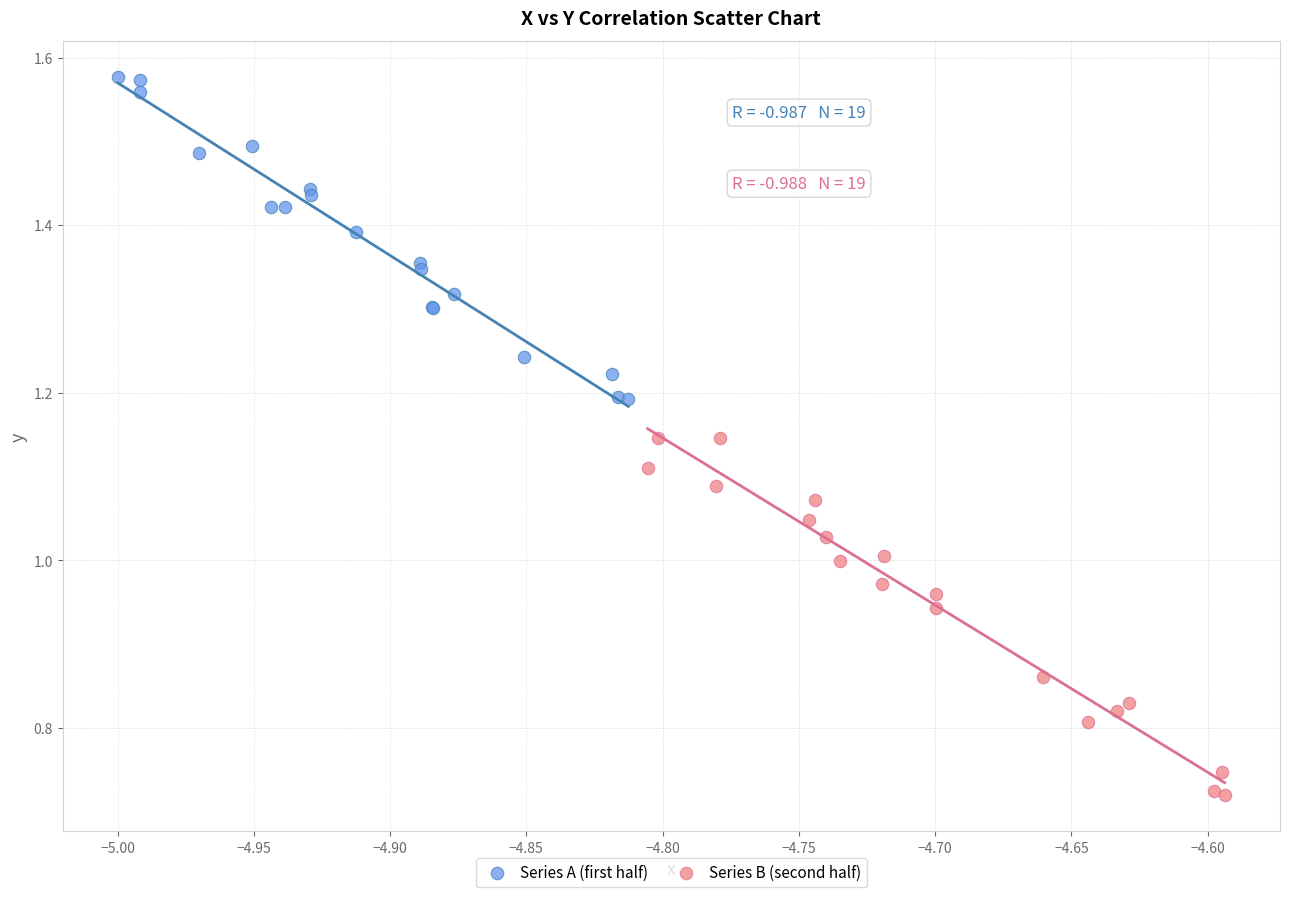

Which series contains the lowest Y value?

Series B (second half)